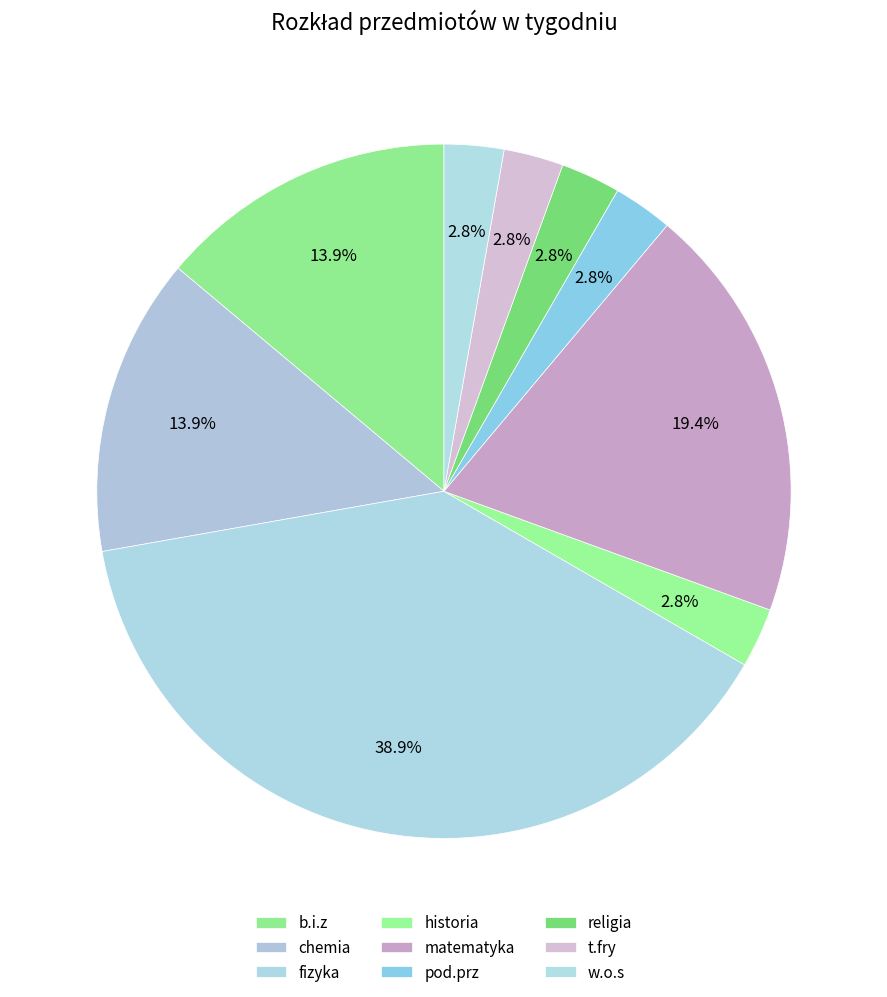

Count the number of slices in the pie.

9